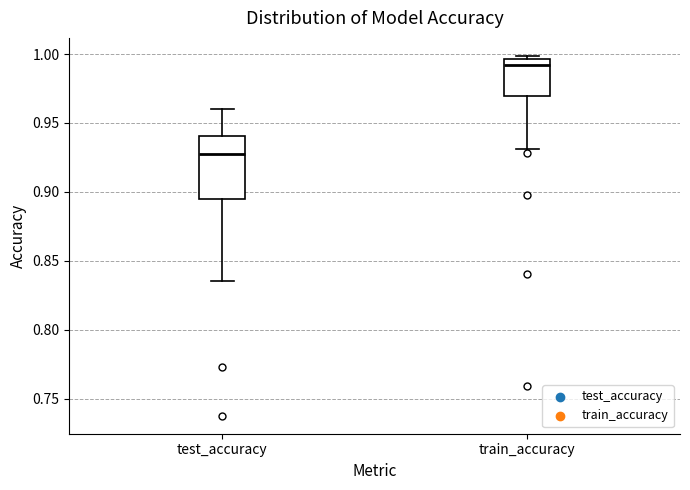

Which box is the tallest, from its lower edge to its upper edge?

test_accuracy